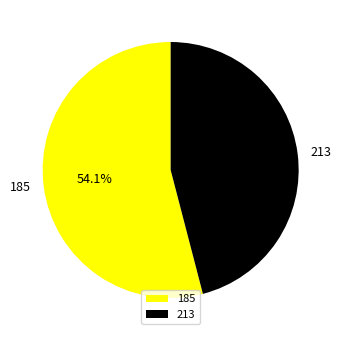

To the nearest percent, what is the average slice percentage?

50%